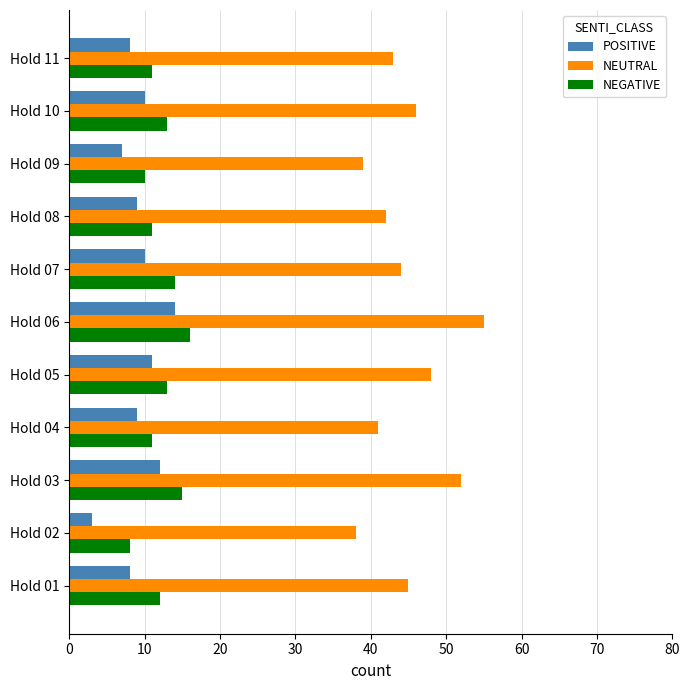

Which series has the widest spread of values?

NEUTRAL